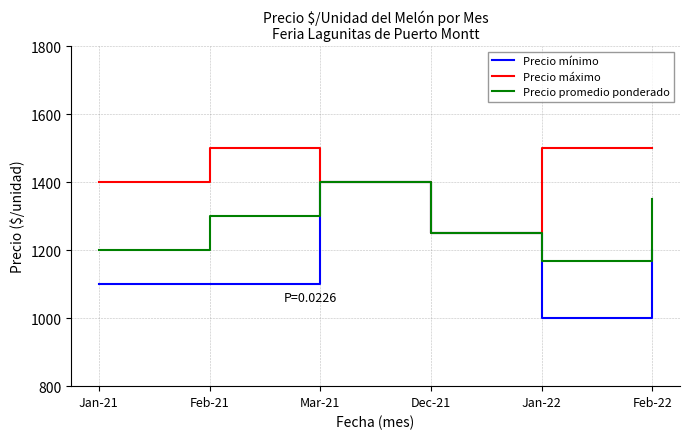

Count the Precio máximo values in the range 1400 to 1500.

5